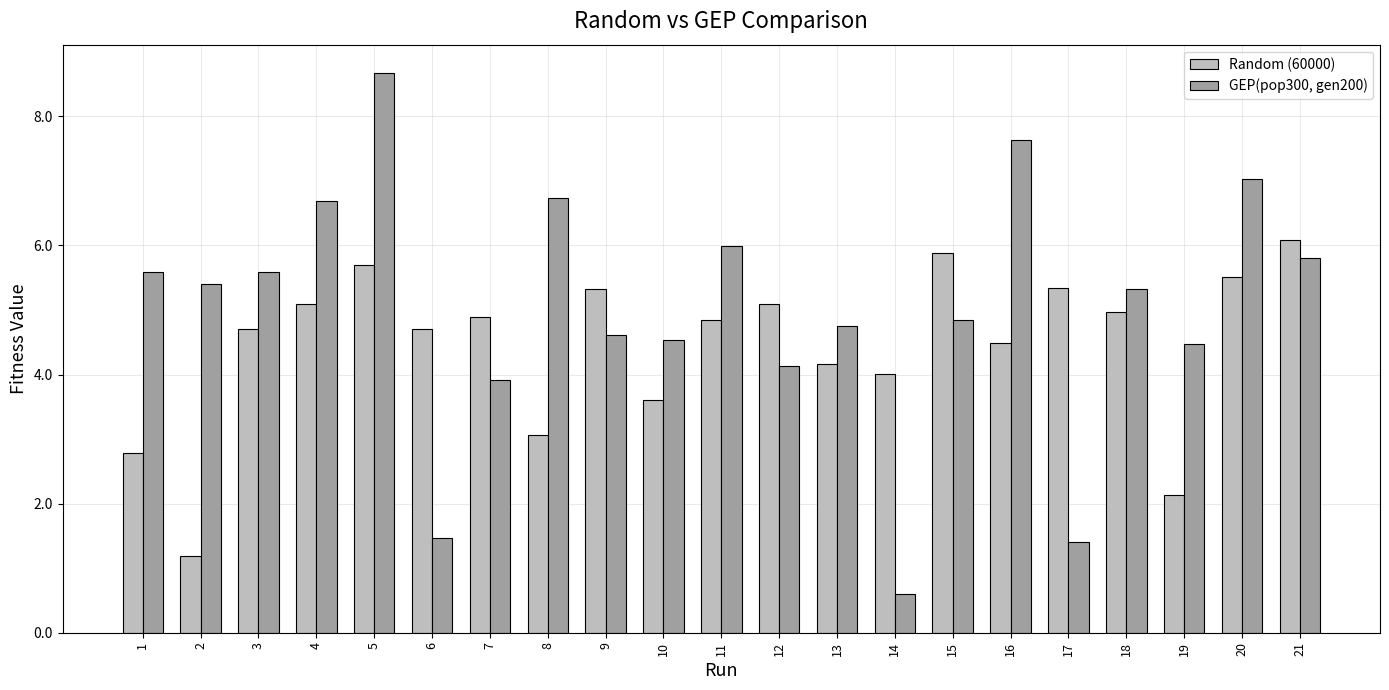

How many data points does each series have?

21